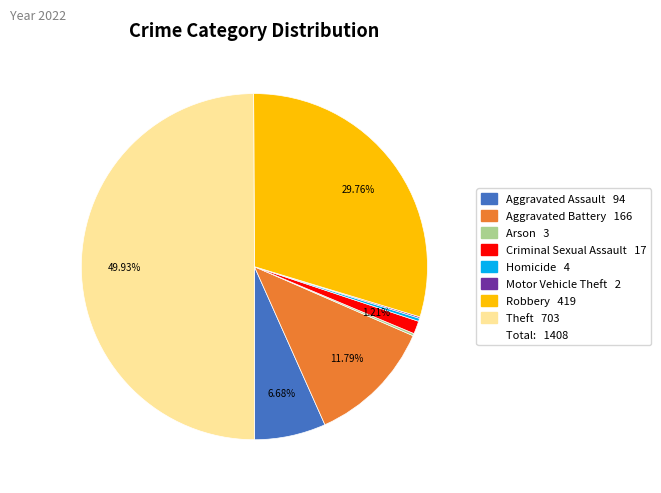

Rank the categories by value from highest to lowest.

Theft, Robbery, Aggravated Battery, Aggravated Assault, Criminal Sexual Assault, Homicide, Arson, Motor Vehicle Theft